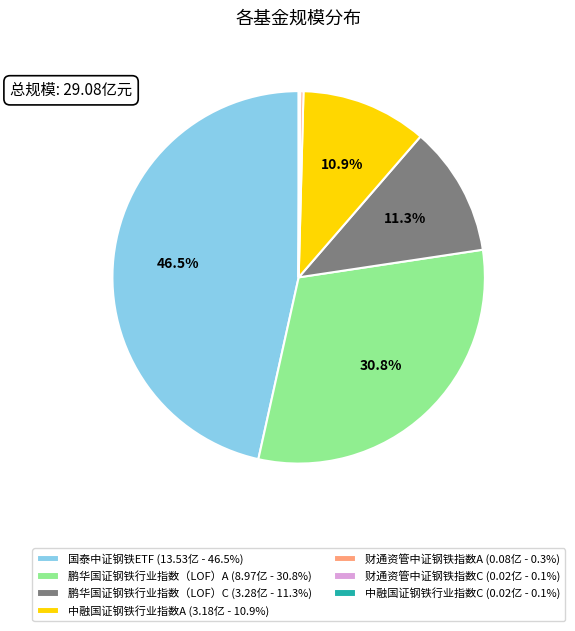

What percentage is NOT represented by 中融国证钢铁行业指数A (3.18亿 - 10.9%)?

89.1%